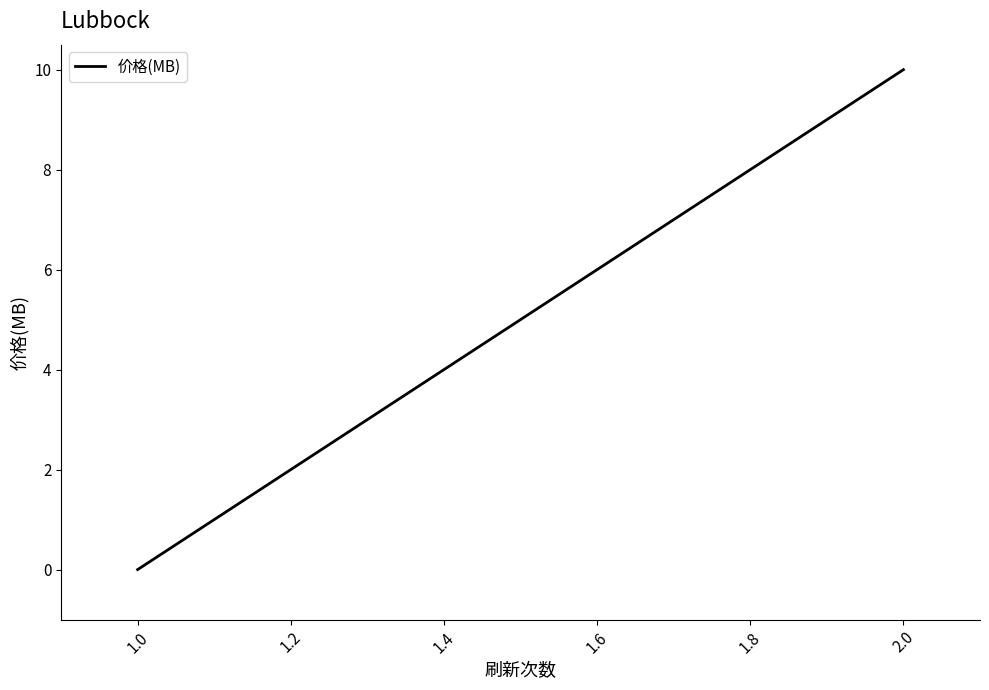

How many data points does each series have?

2